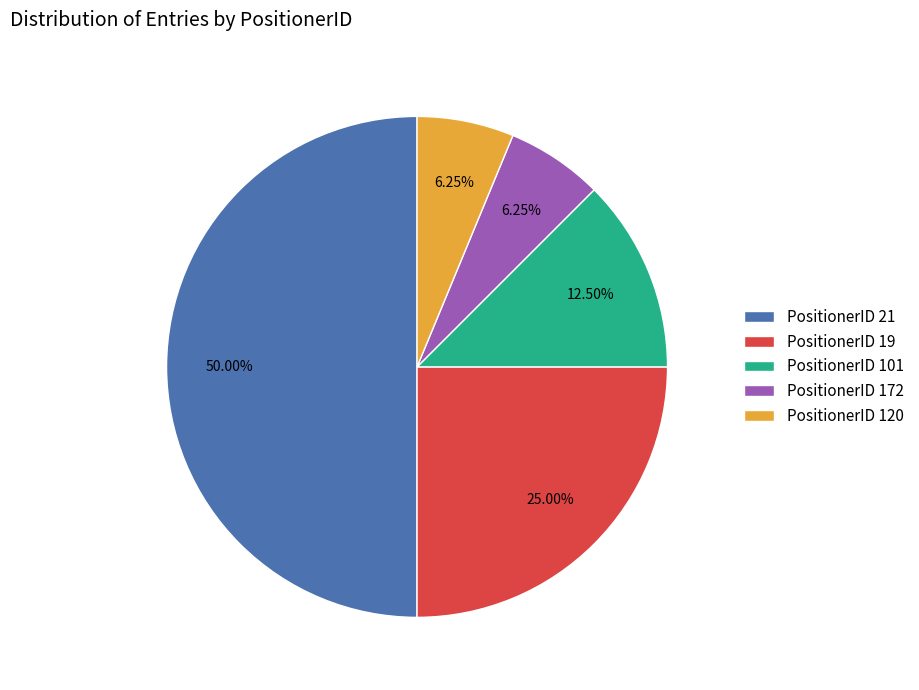

Do PositionerID 101 and PositionerID 21 together represent more than half of the pie?

Yes